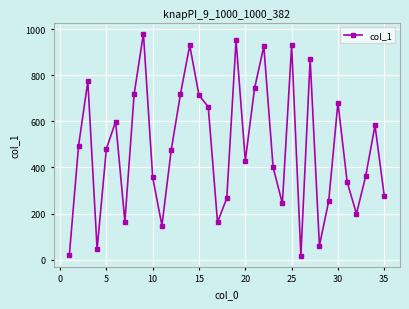

What is the average value?

485